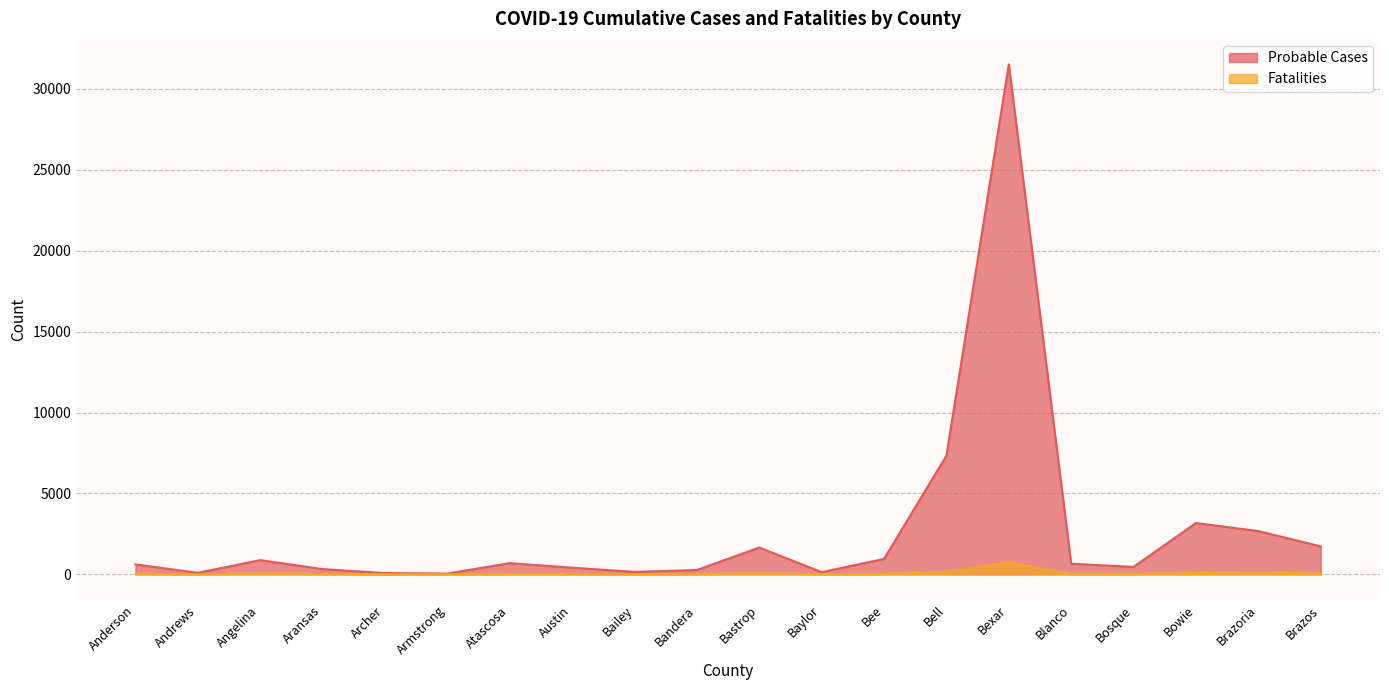

What is the maximum value for Fatalities?

741